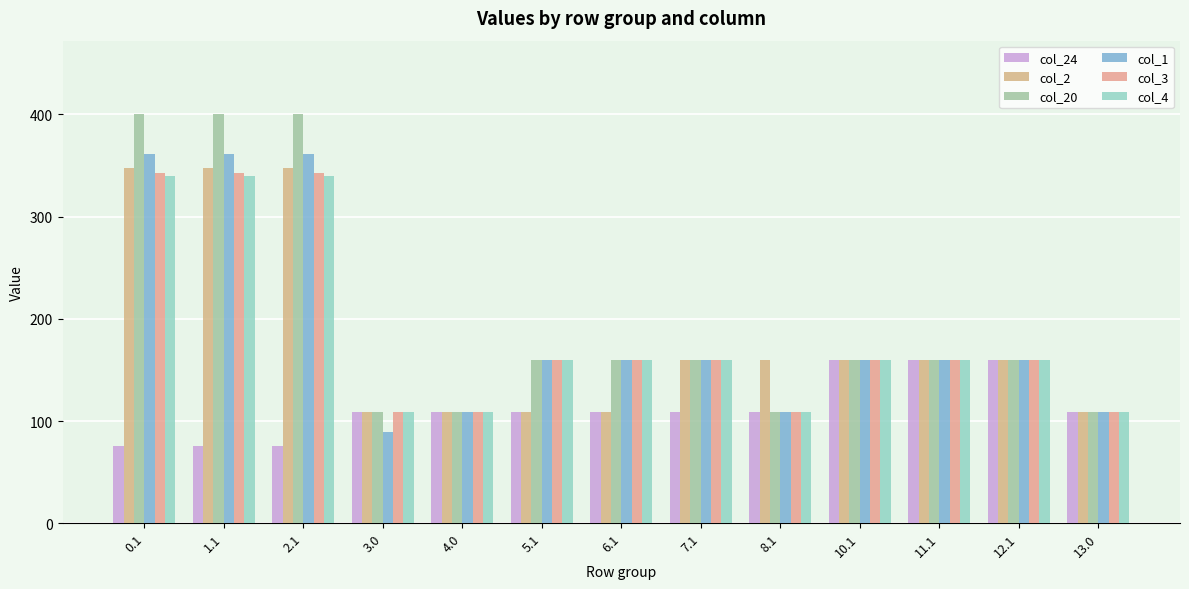

What is the label of the 2nd bar from the right?

12.1